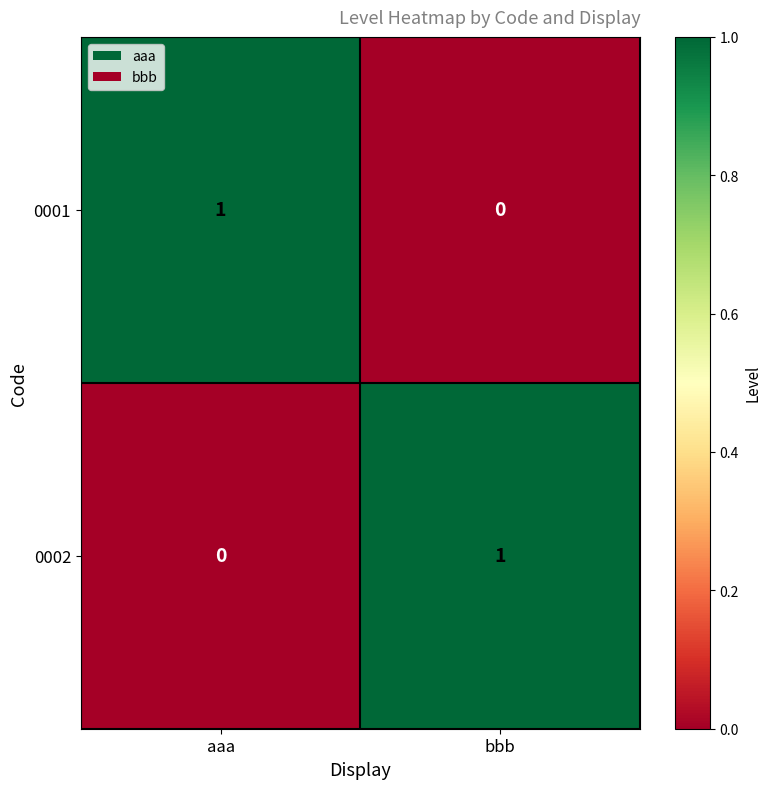

True or false: 0002 has a value of 0 at aaa.

True